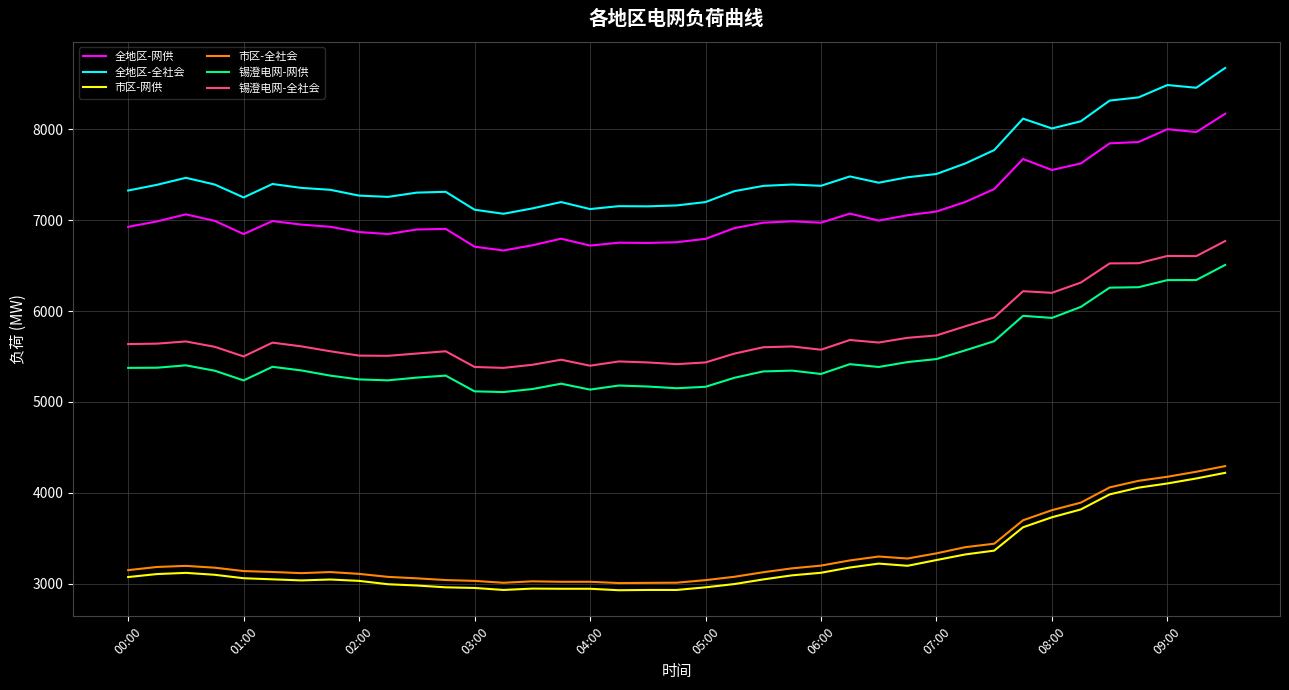

Count the number of data series in this chart.

6